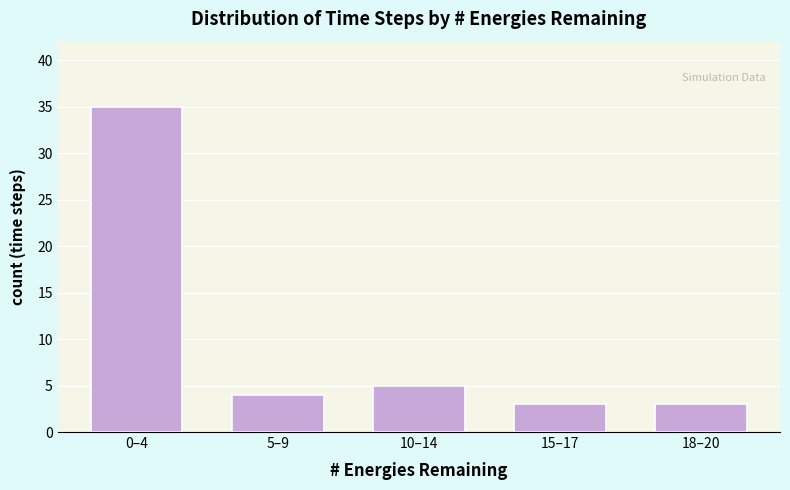

Reading right to left, what are all the values shown in this chart?

3	3	5	4	35